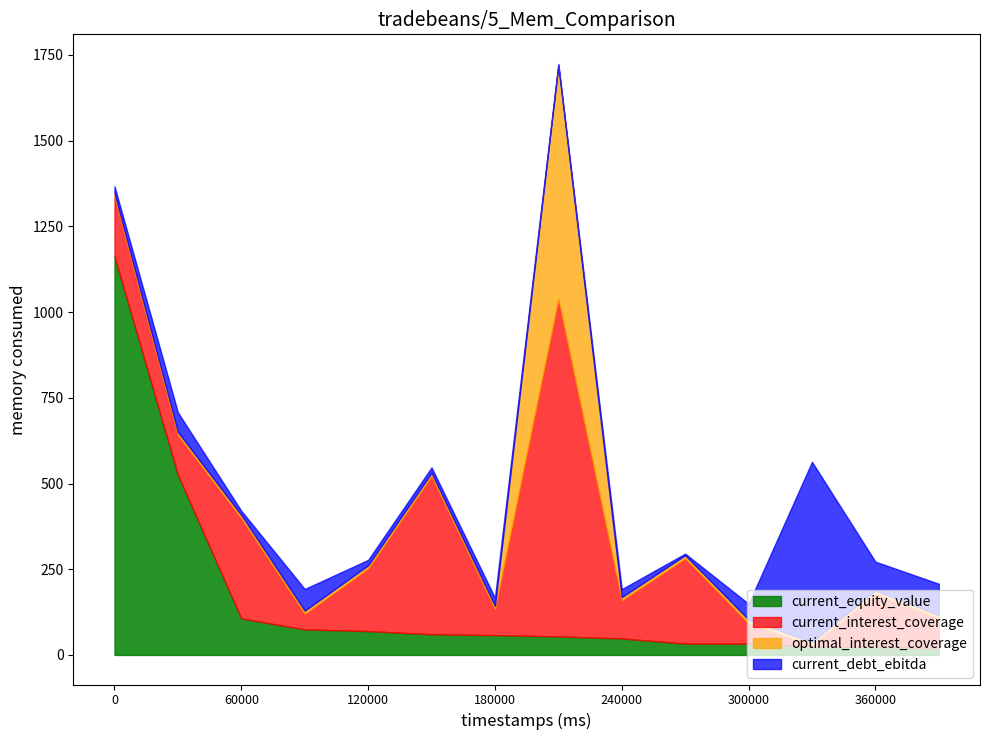

True or false: optimal_interest_coverage has a value of 1.2 at Chai Communication.

False